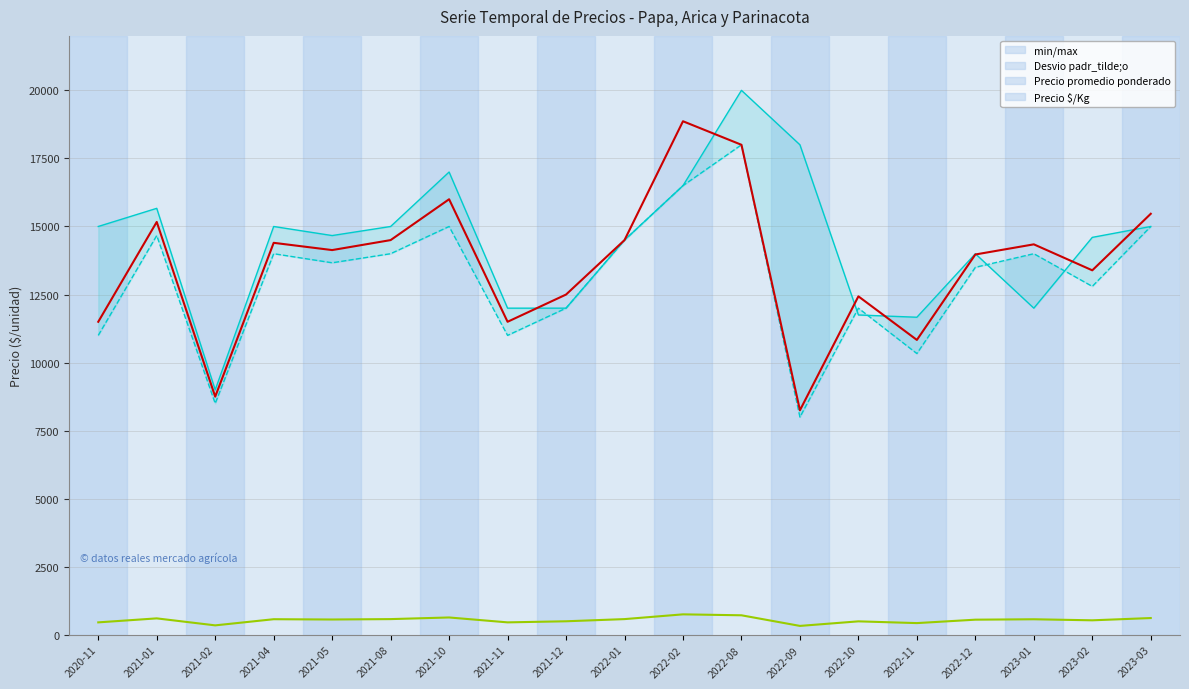

Is this an area chart (filled region under the line)?

No